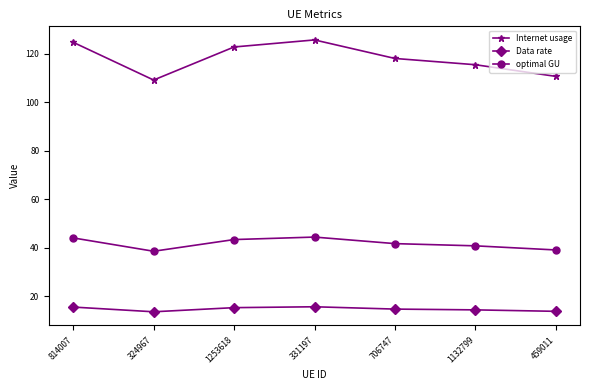

Where is the first local minimum for Internet usage?

324967